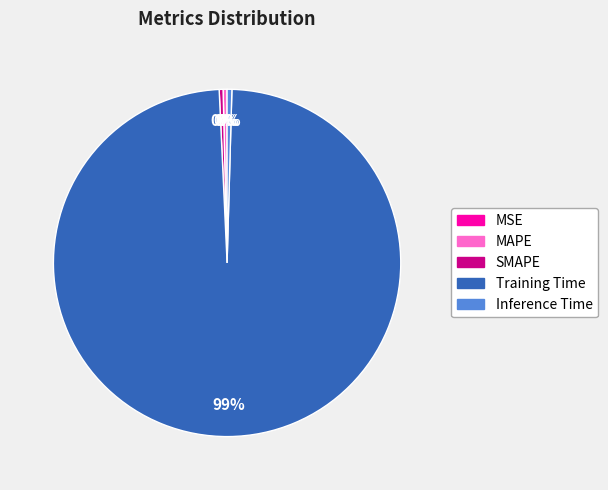

Do SMAPE and MAPE together represent more than half of the pie?

No